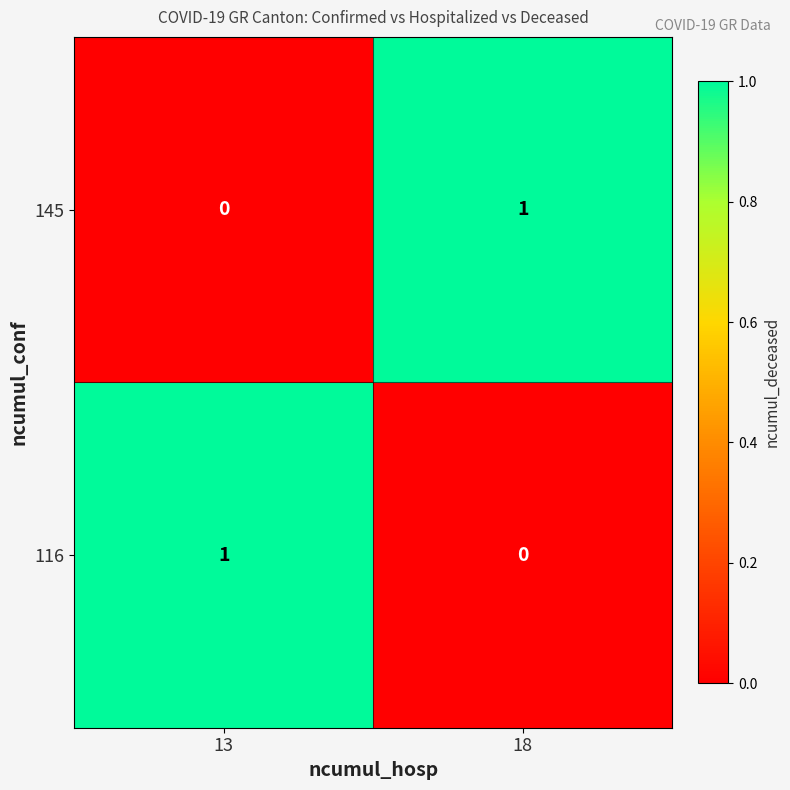

Rank the series at 13 from lowest to highest value.

145, 116